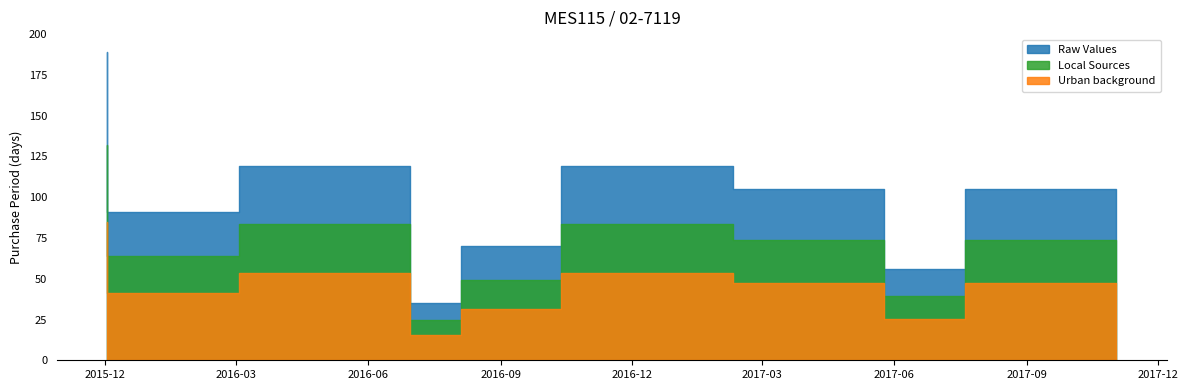

Reading right to left, list all the values displayed in this chart.

105	56	105	119	70	35	119	91	189